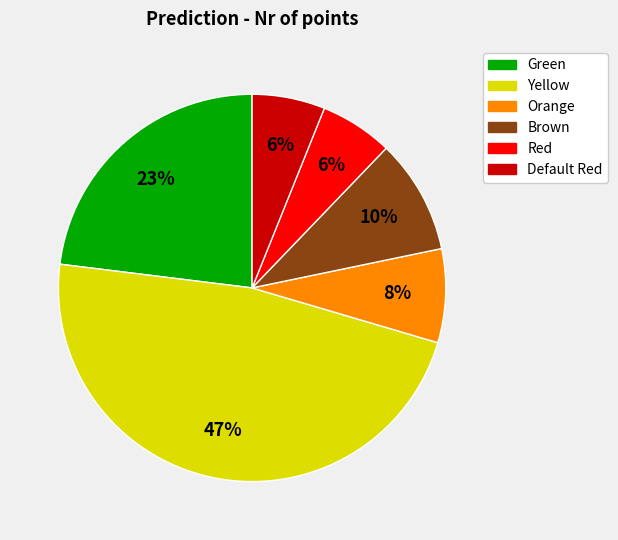

How many slices are in this pie chart?

6